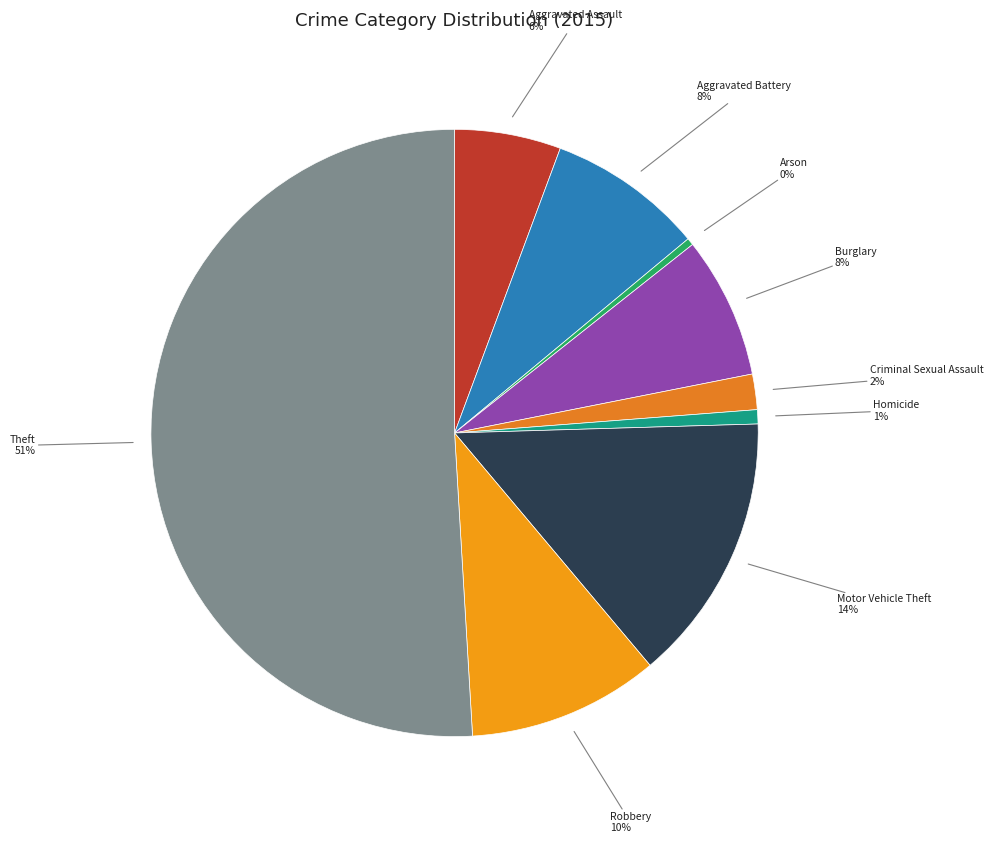

Count the number of slices in the pie.

9